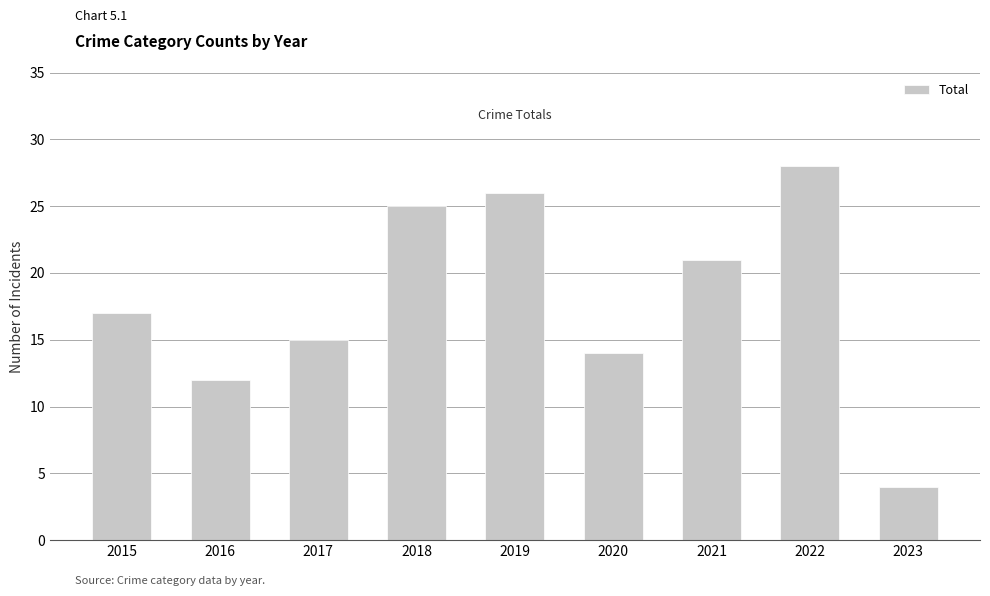

Rank the categories by value from lowest to highest.

2023, 2016, 2020, 2017, 2015, 2021, 2018, 2019, 2022